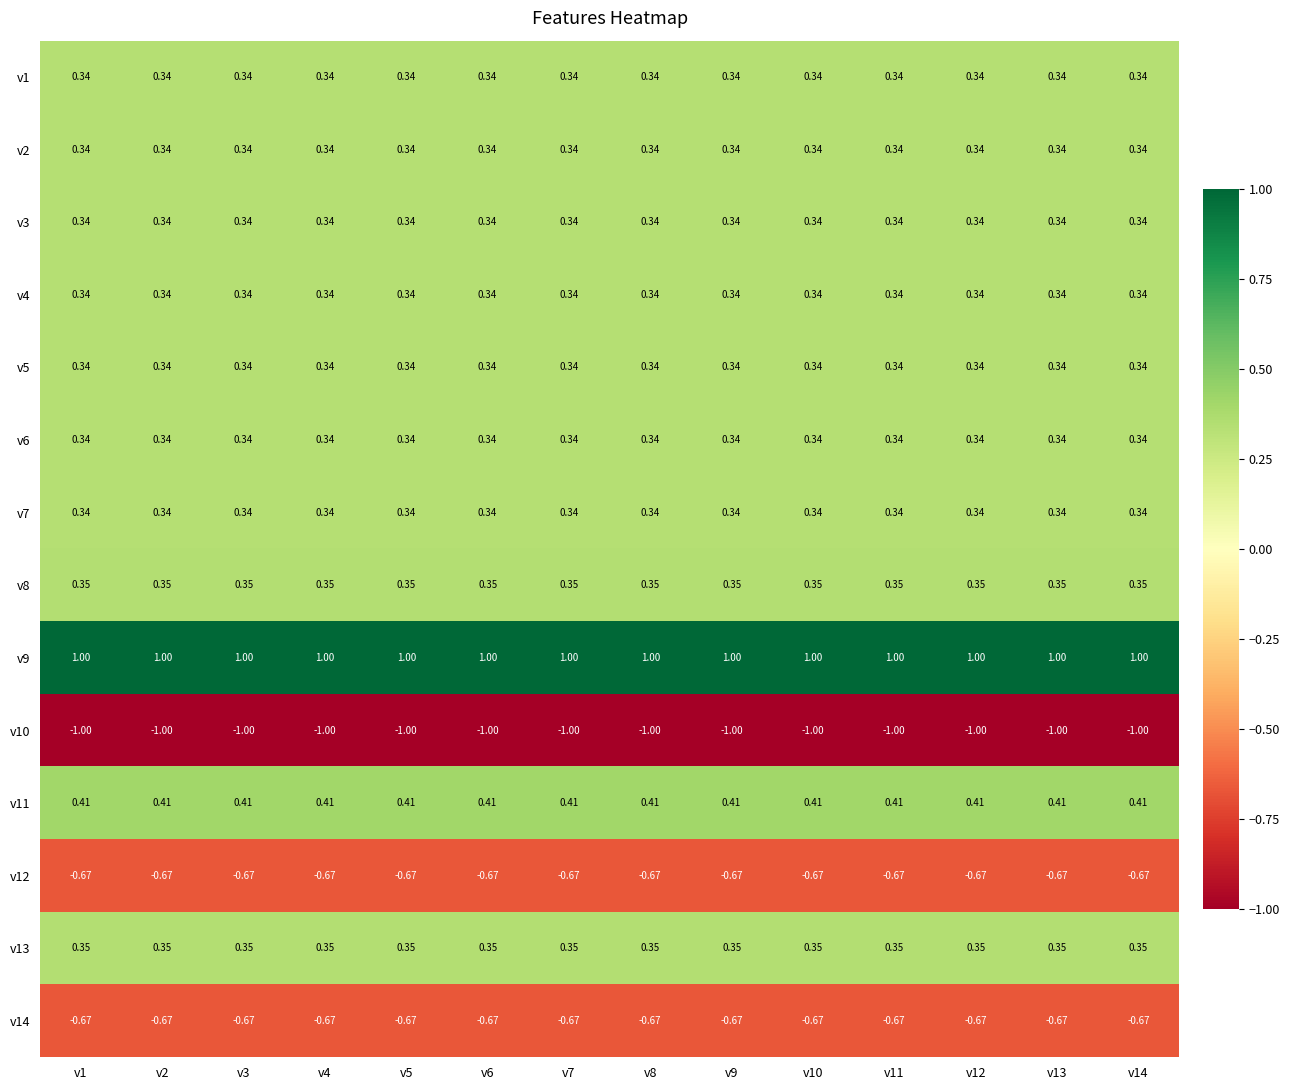

Is the value of v1 at v8 greater than the value of v12 at v2?

Yes